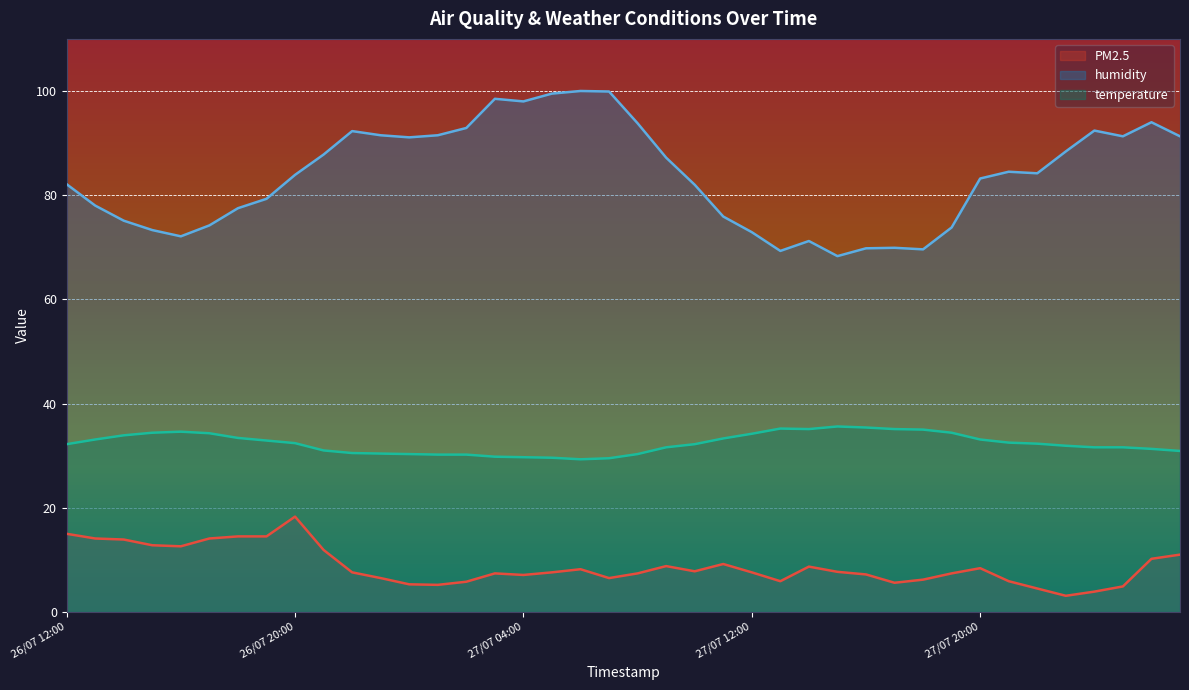

How many interior local valleys does the temperature series have?

2